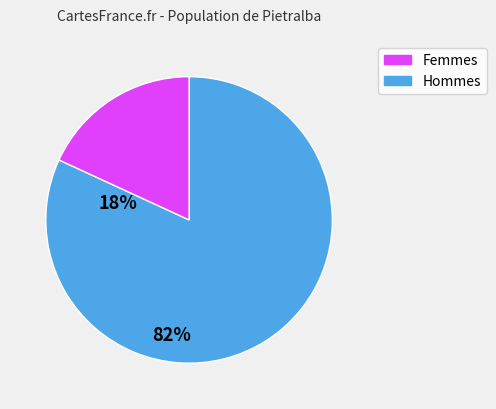

Is there a majority slice in this chart?

Yes